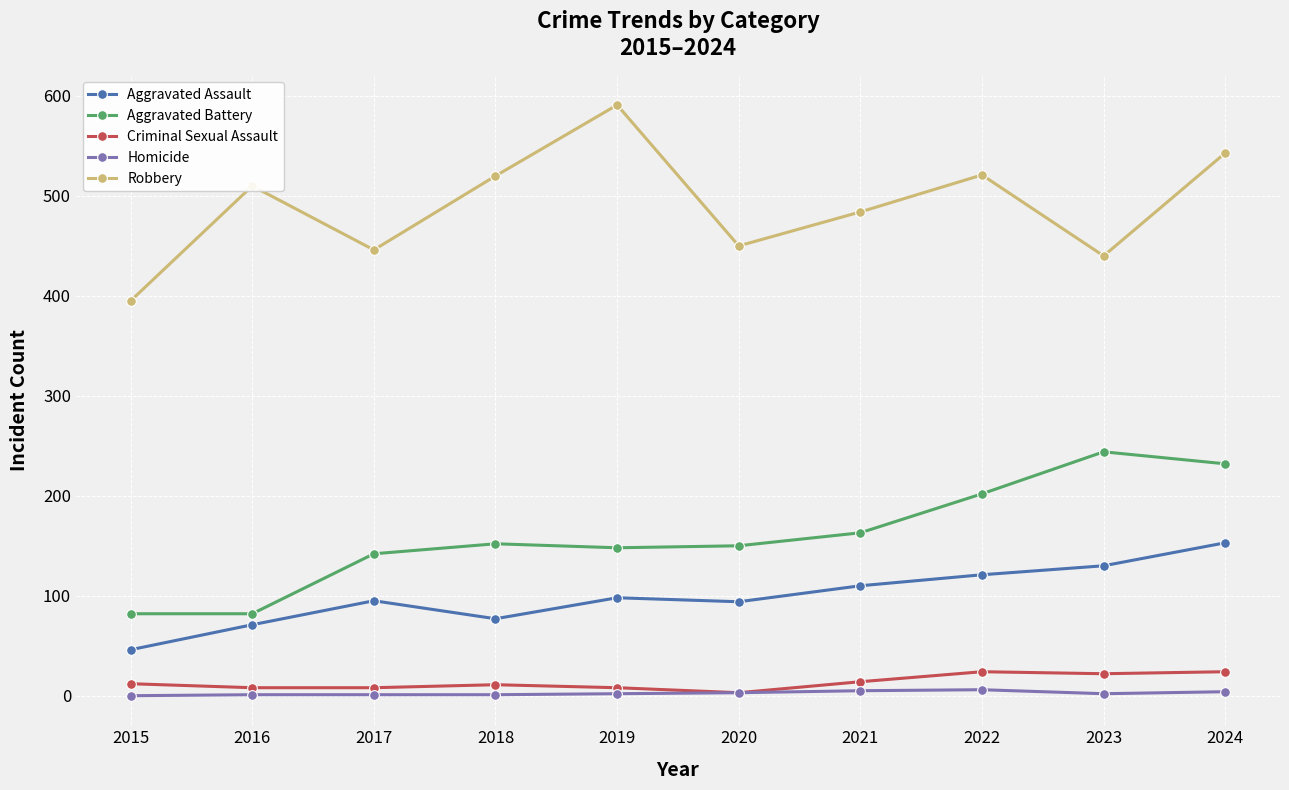

Which label corresponds to the largest value in the chart?

2019